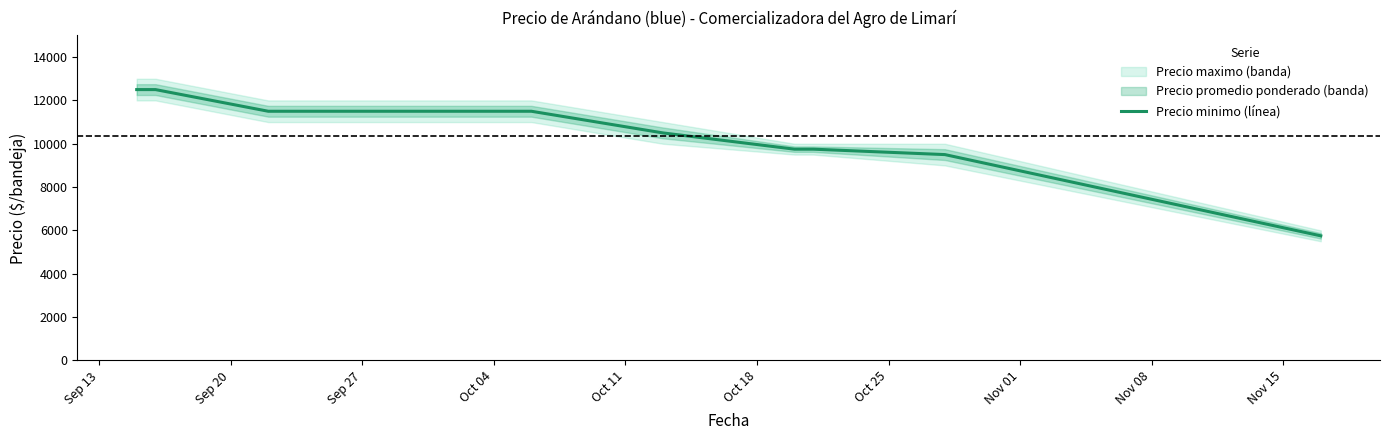

What is the approximate value at Oct 18, to the nearest 50?

9750